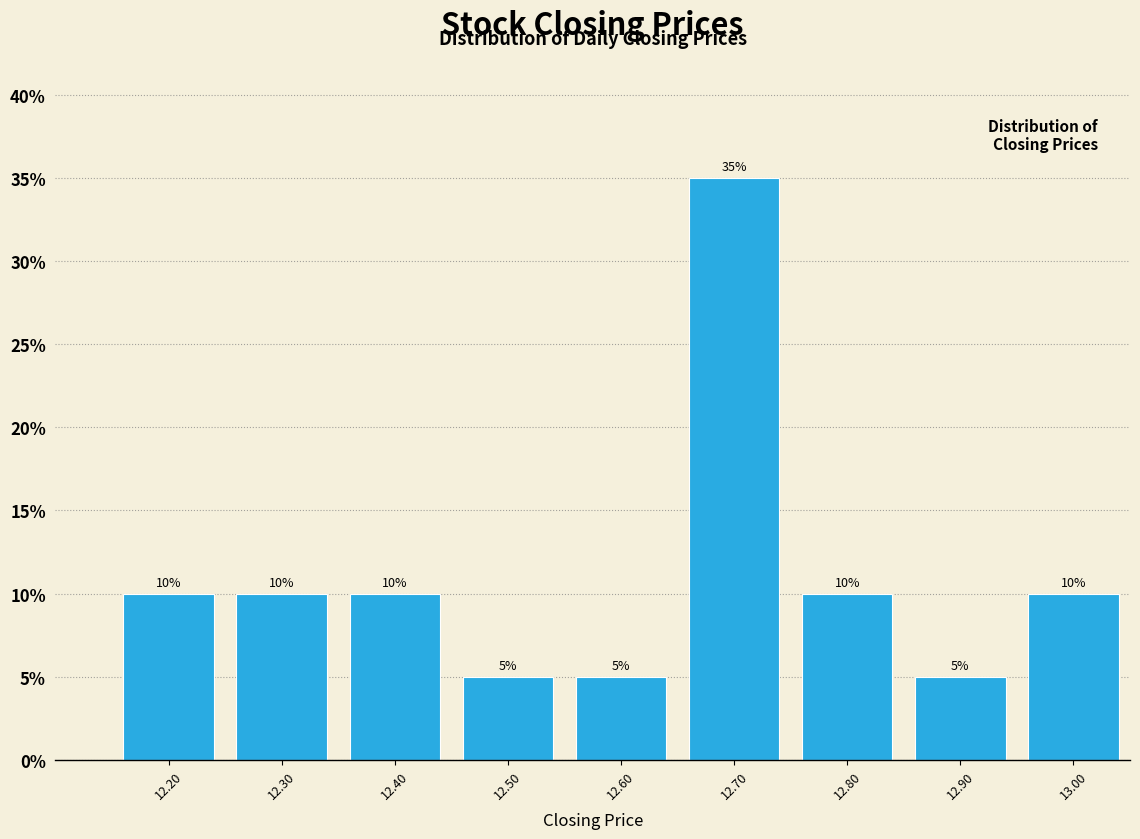

What is the height of the bar covering 12.95 to 13.05 on the x-axis?

10